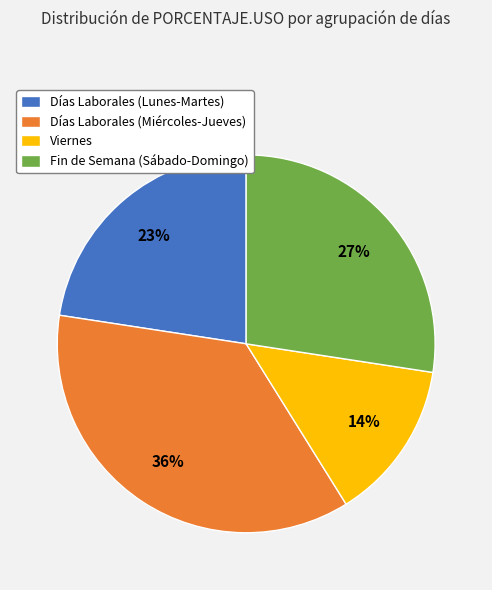

What percentage is the Fin de Semana (Sábado-Domingo) slice, to the nearest percent?

27%